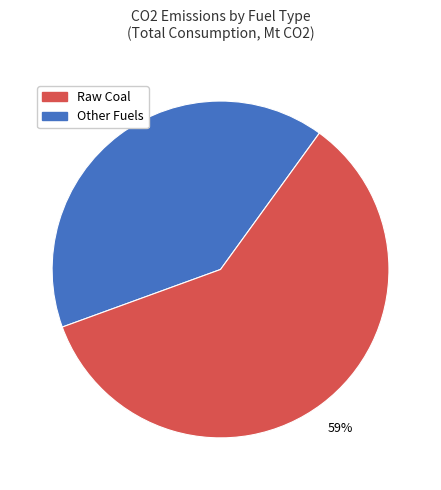

Is there a majority slice in this chart?

Yes